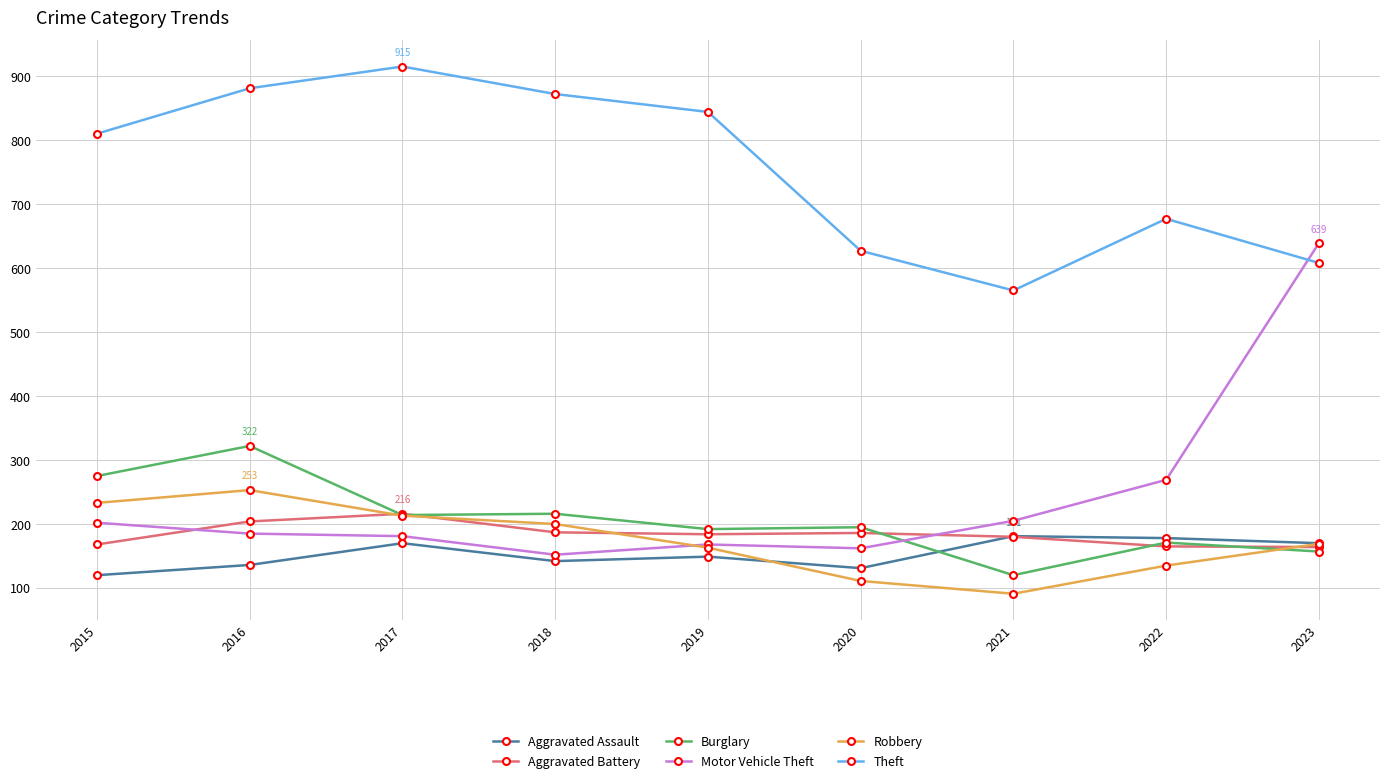

Which series has the widest spread of values?

Motor Vehicle Theft